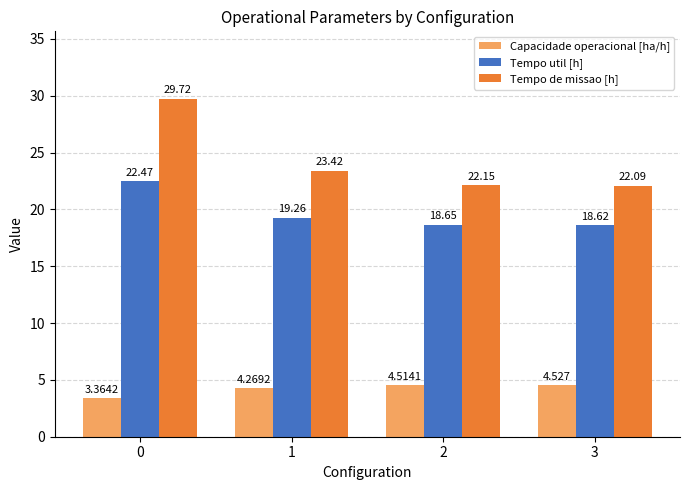

What is the sum of the Tempo util [h] values at 0 and 2?

41.1